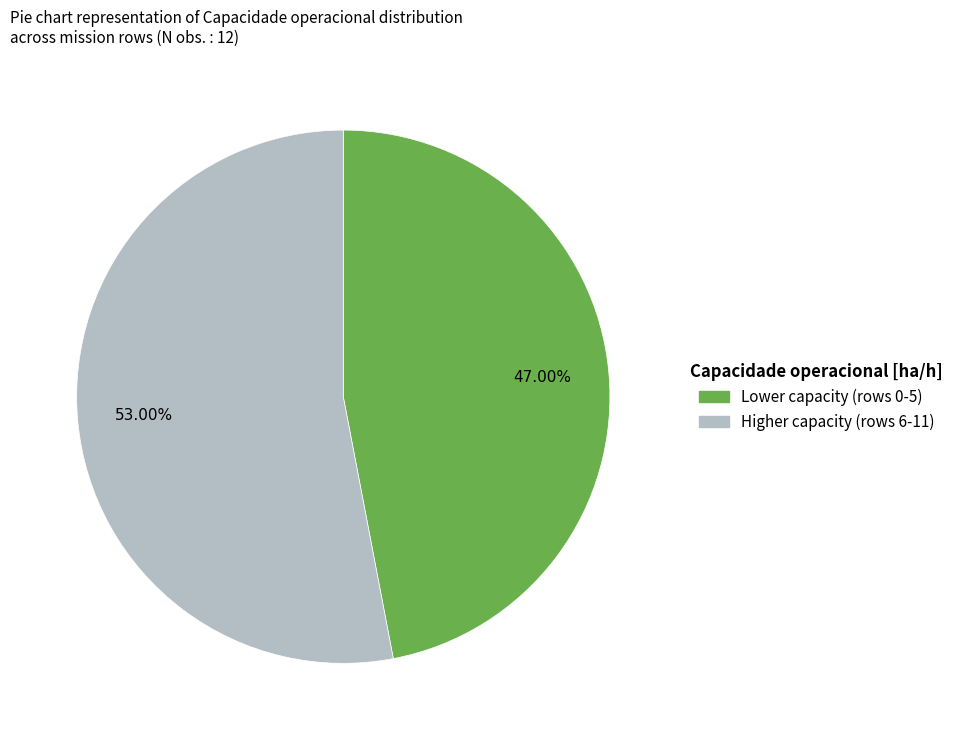

Does any single category account for the majority?

Yes